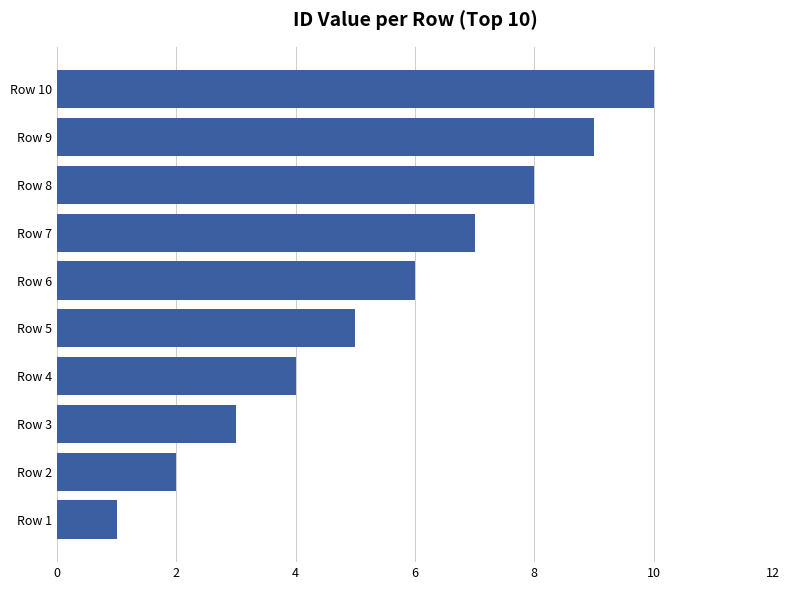

What is the sum of all values?

55